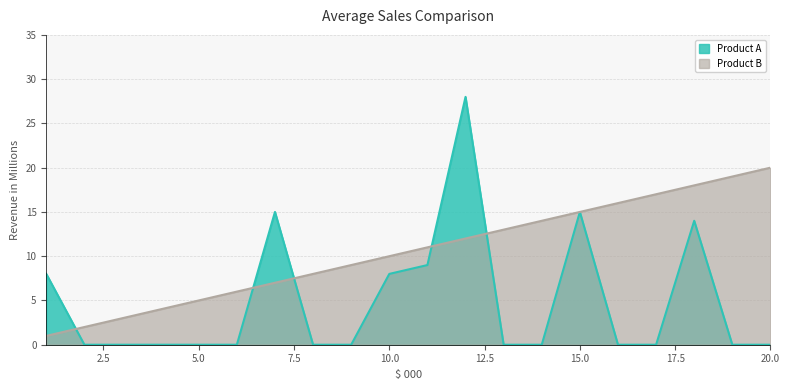

What is the difference between the second highest and second lowest values in the Product A series?

15